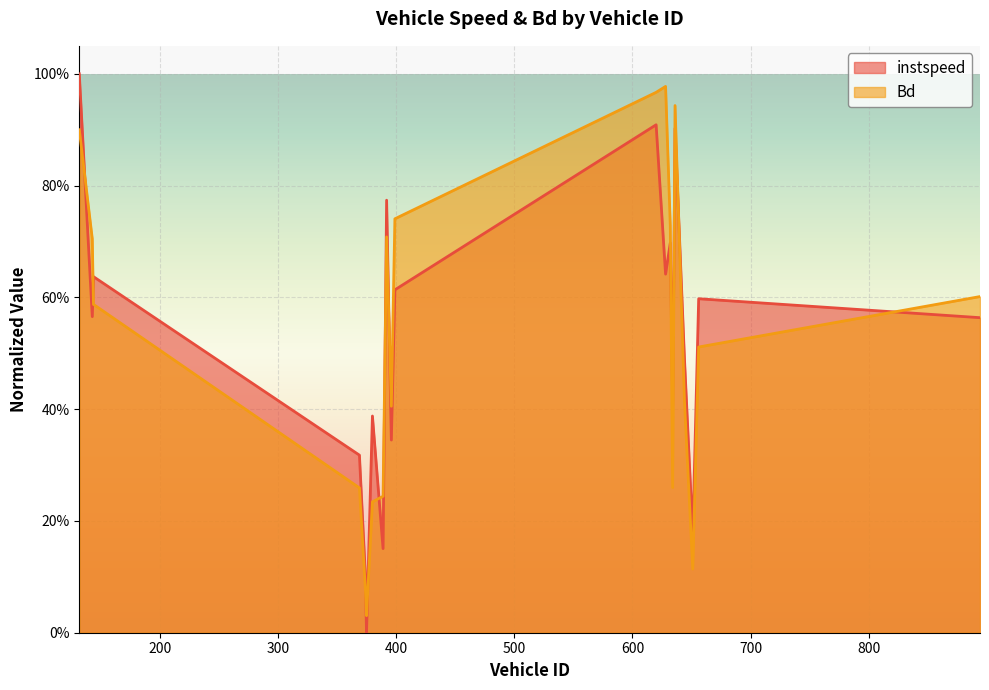

Rank the series by their average value, from highest to lowest.

Bd, instspeed